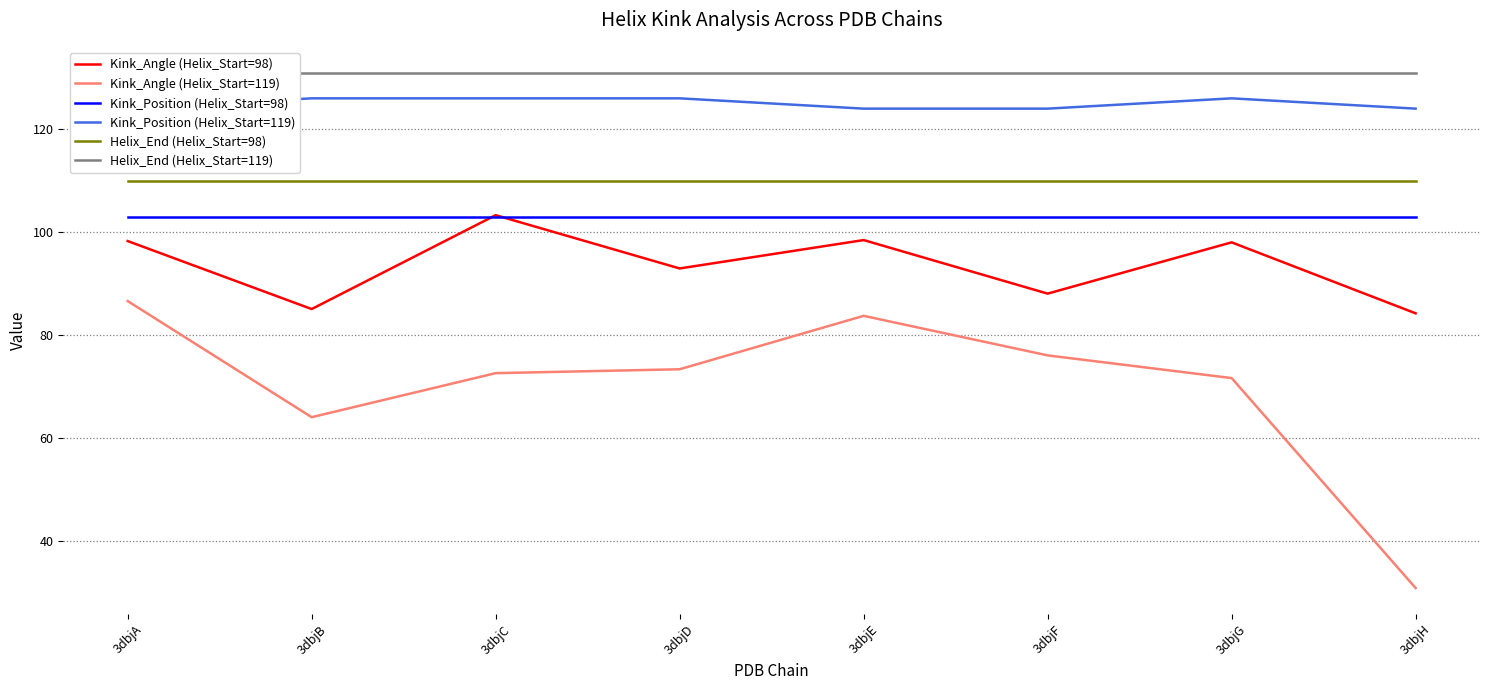

At which category is the sum across all series the highest?

3dbjA